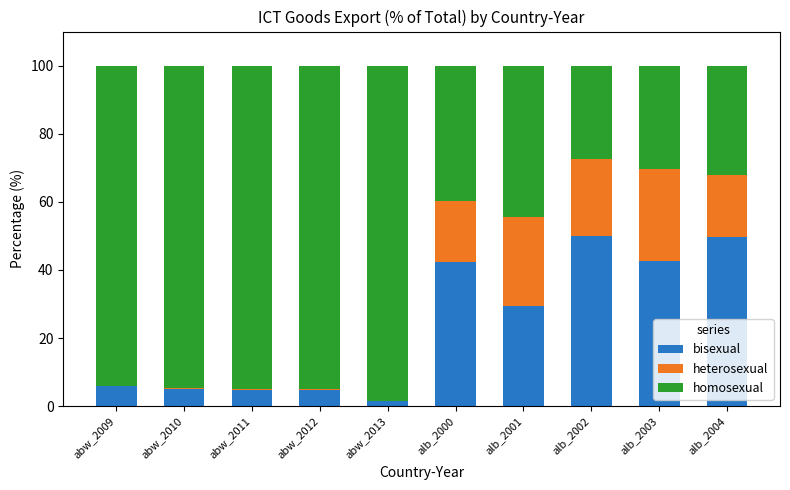

What is the sum of the bisexual values at alb_2003 and alb_2004?

92.4